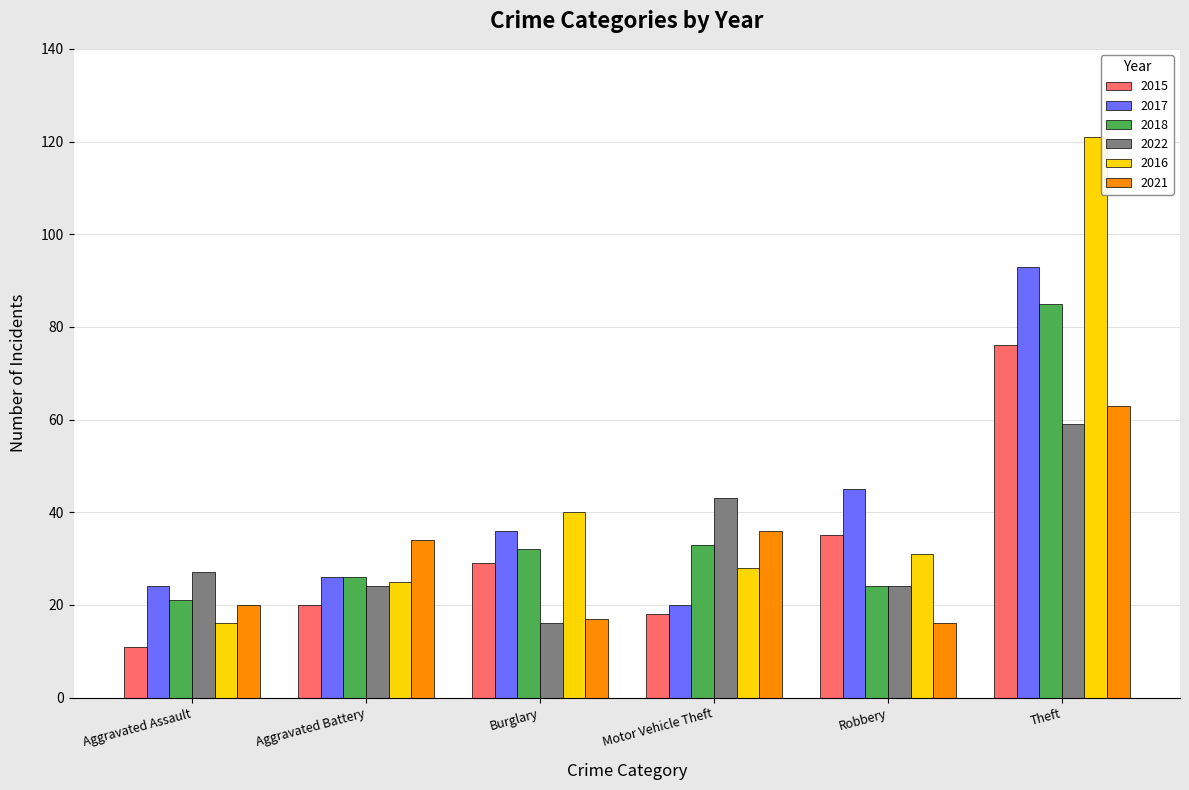

How many groups of bars are there?

6